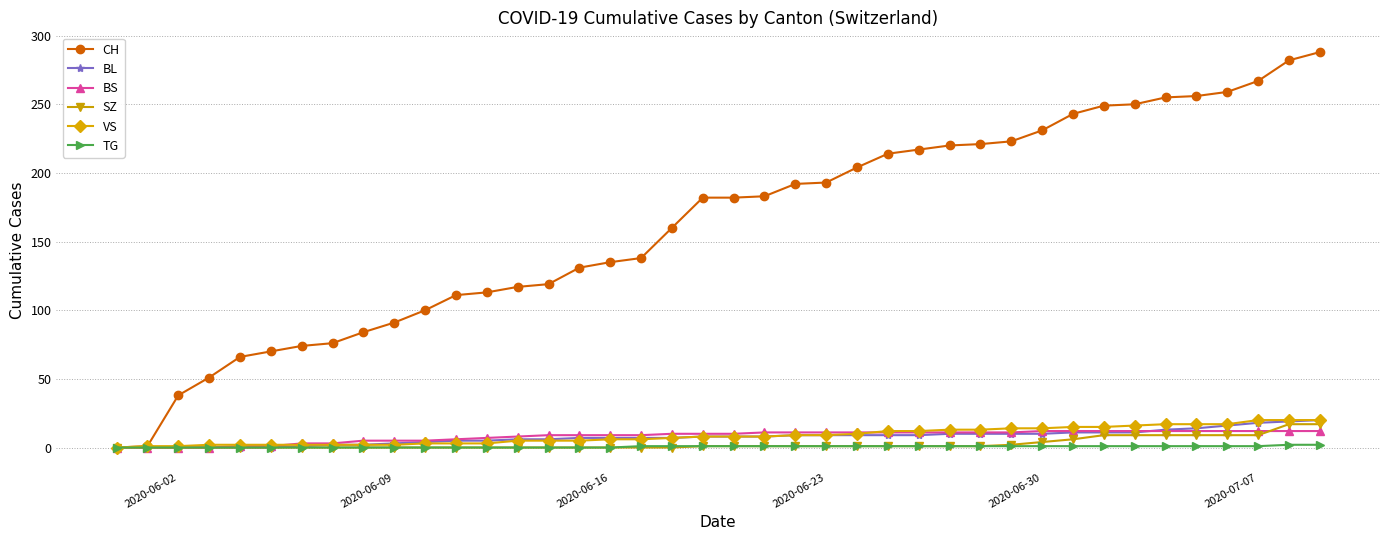

What is the greatest value displayed?

288